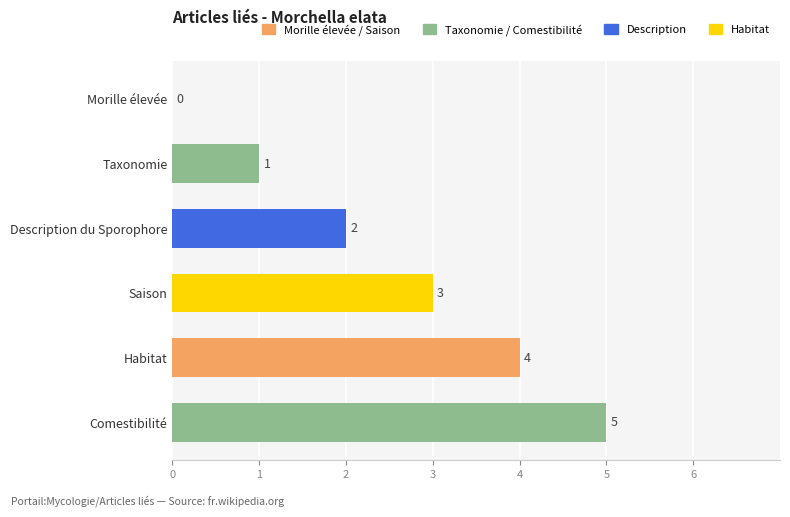

At which label is the value closest to 2?

Description du Sporophore